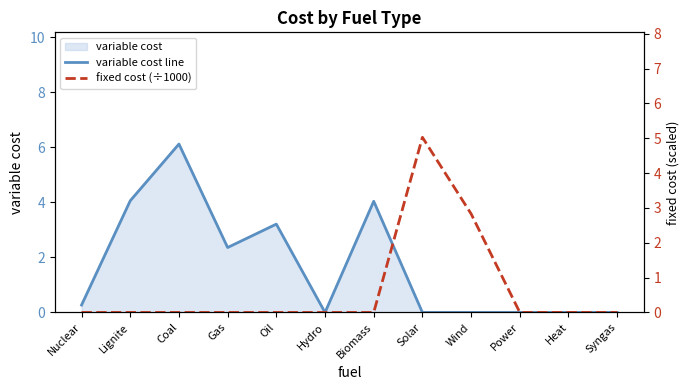

Which series changed the most between Lignite and Syngas?

variable cost line